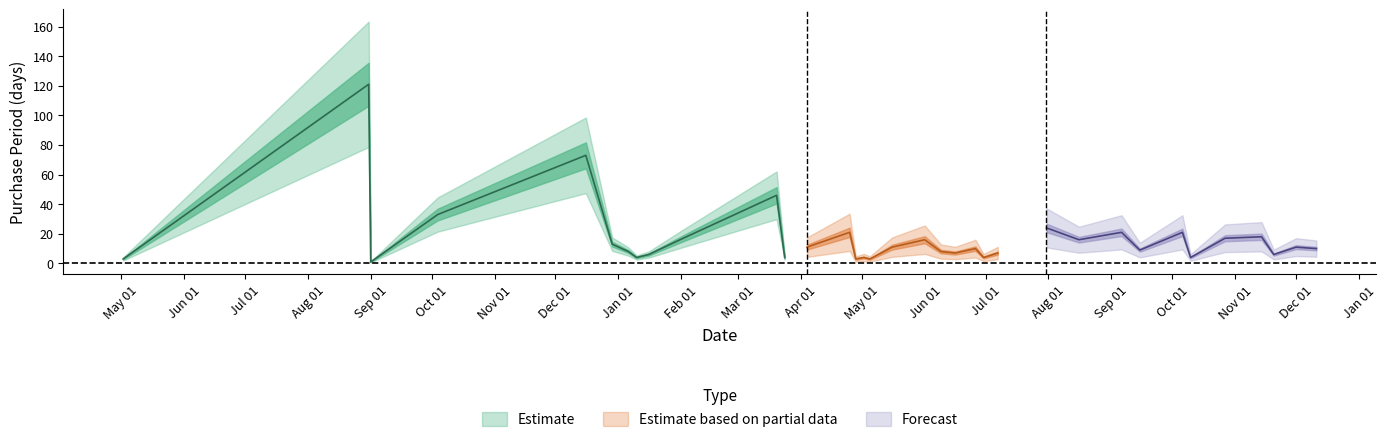

Does the chart display data point markers on the line(s)?

No